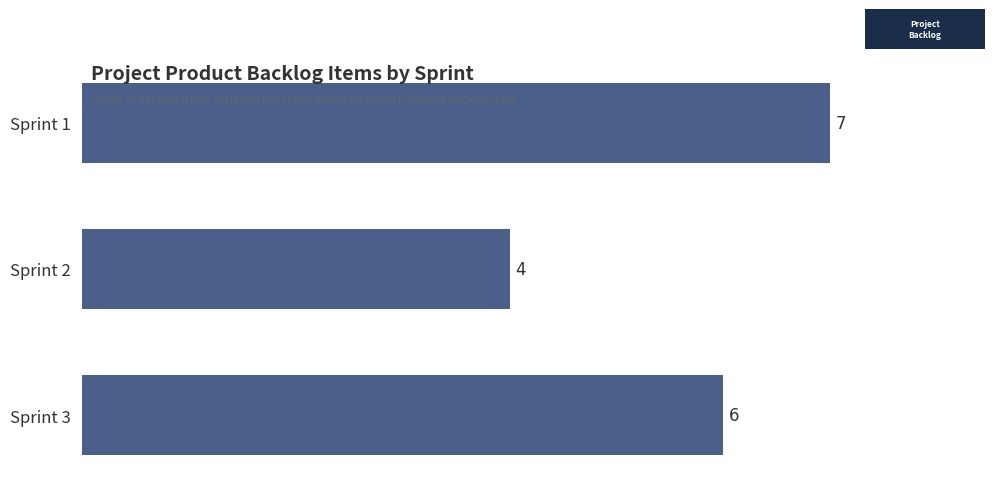

What is the average value?

6